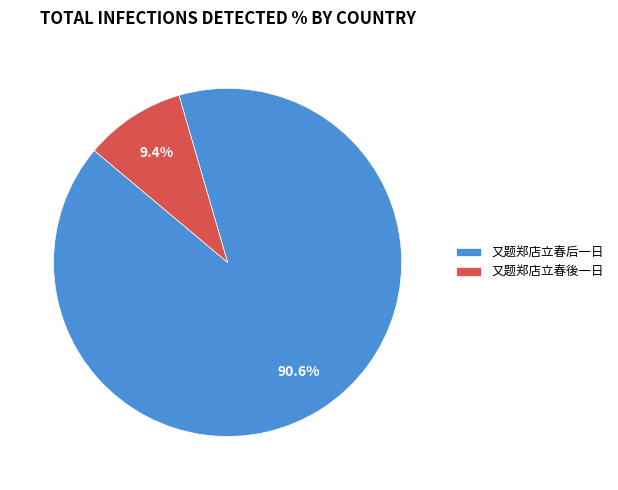

Which slice is the largest?

又题郑店立春后一日